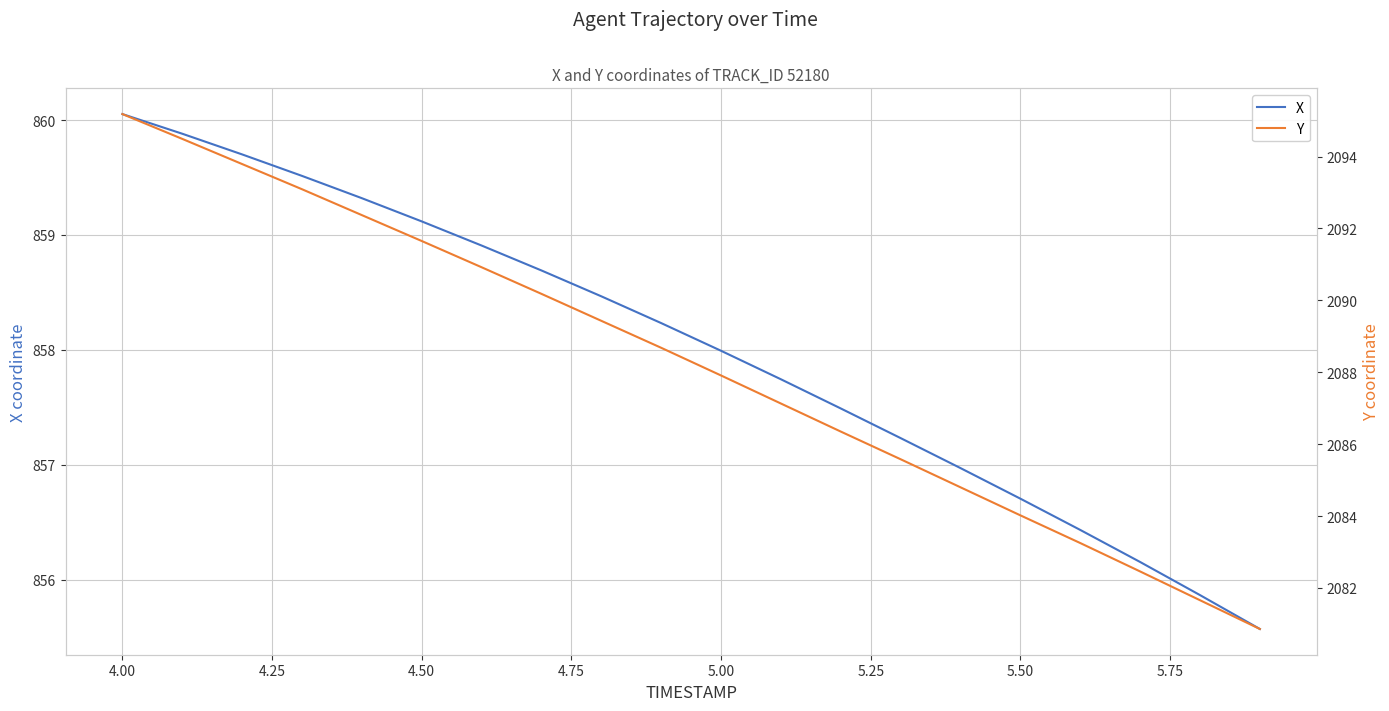

What is the highest value of the X series?

860.1